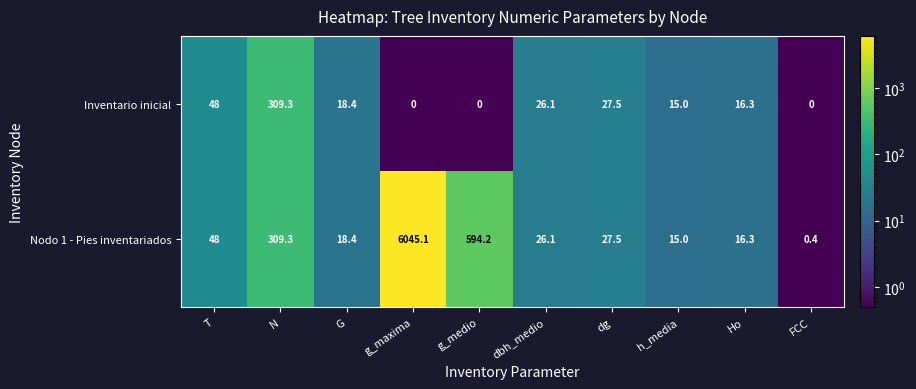

At which label is Inventario inicial closest to 154?

T